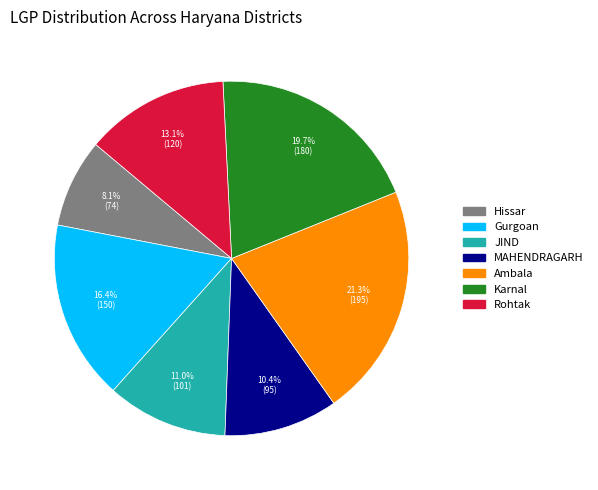

True or false: Karnal accounts for 28% of the total.

False